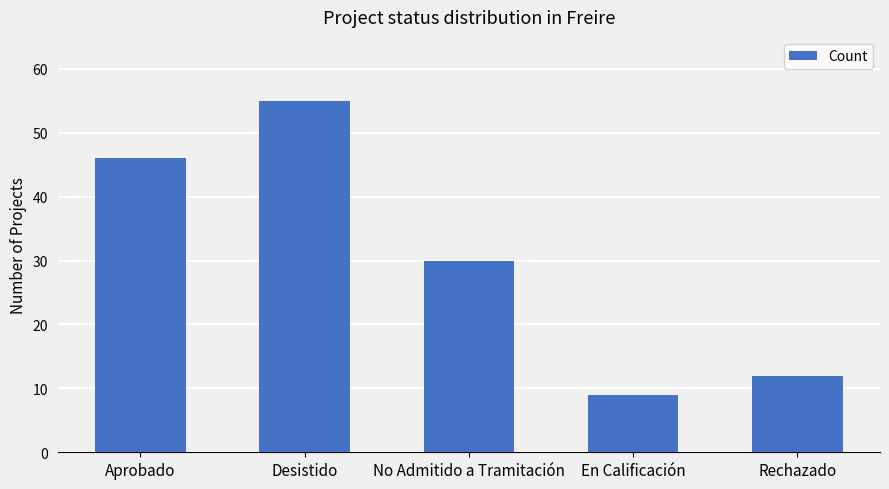

What is the value of the 4th bar from the left?

9